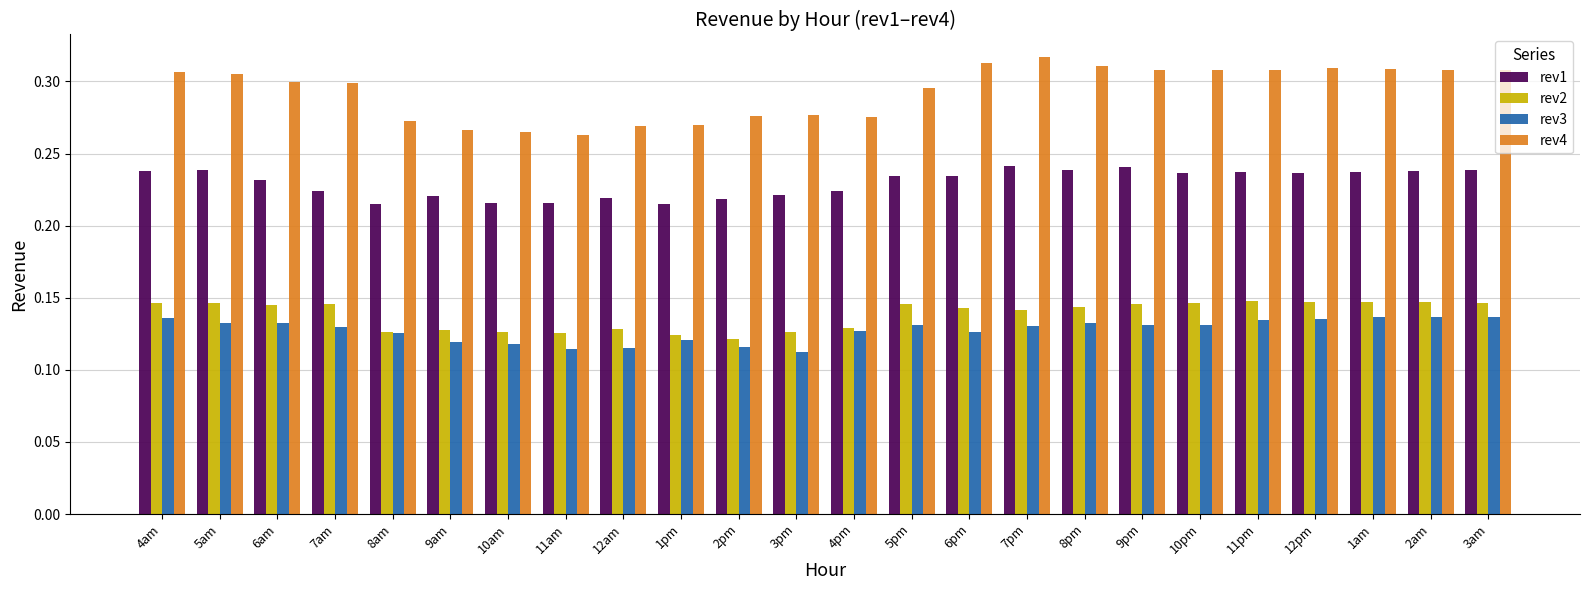

Which series has the largest range (max minus min)?

rev4